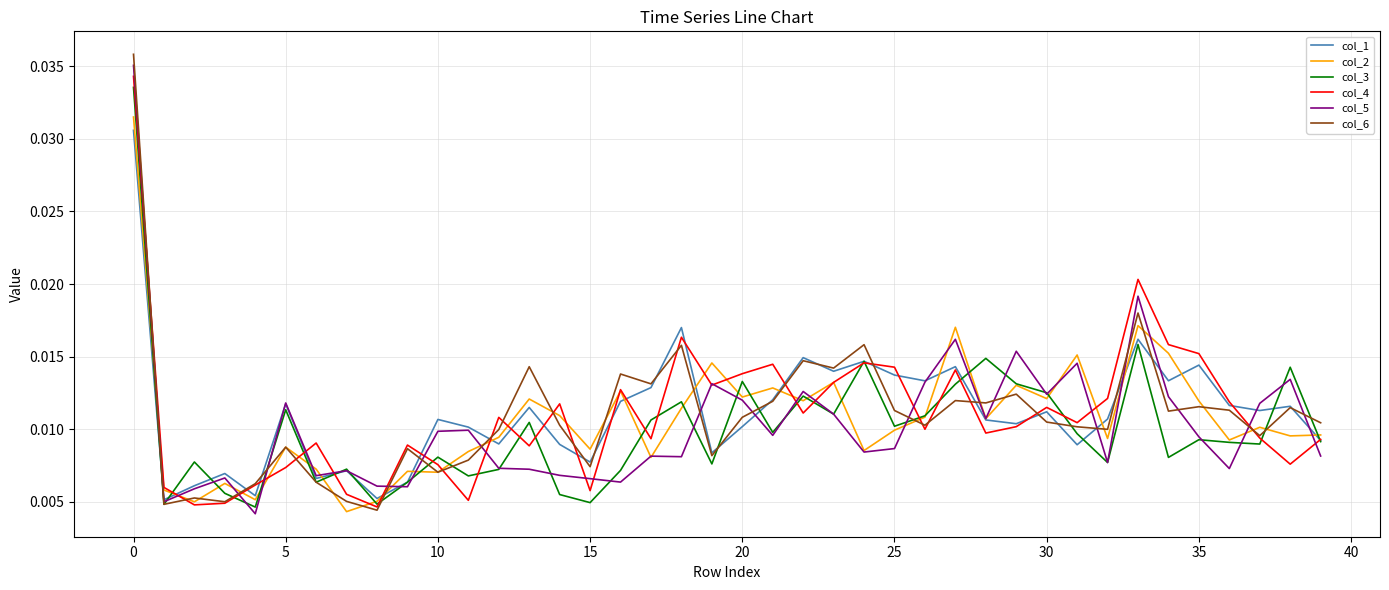

What is the sum of all col_1 values?

0.4